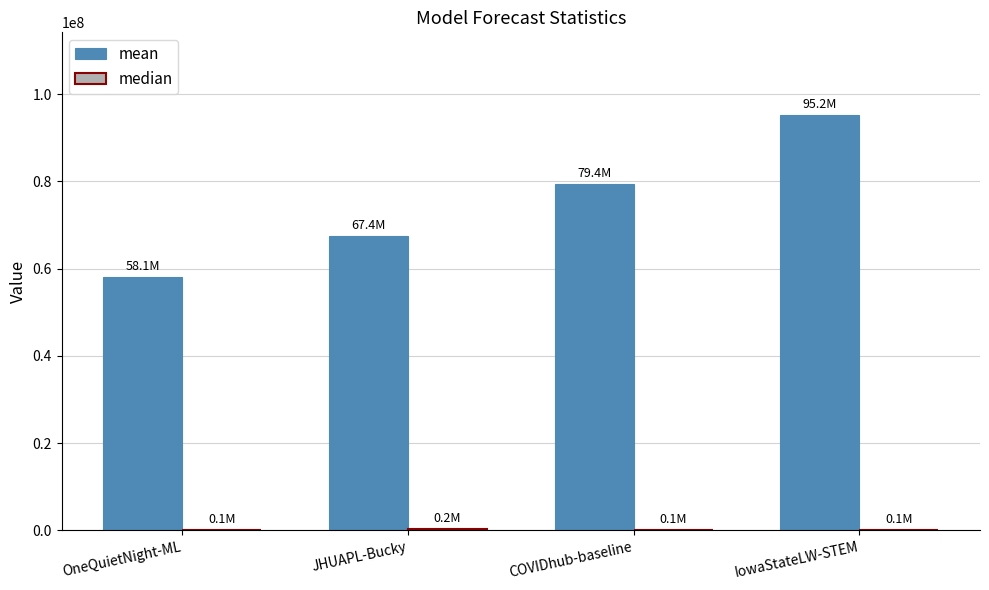

What is the greatest value displayed?

95156128.1